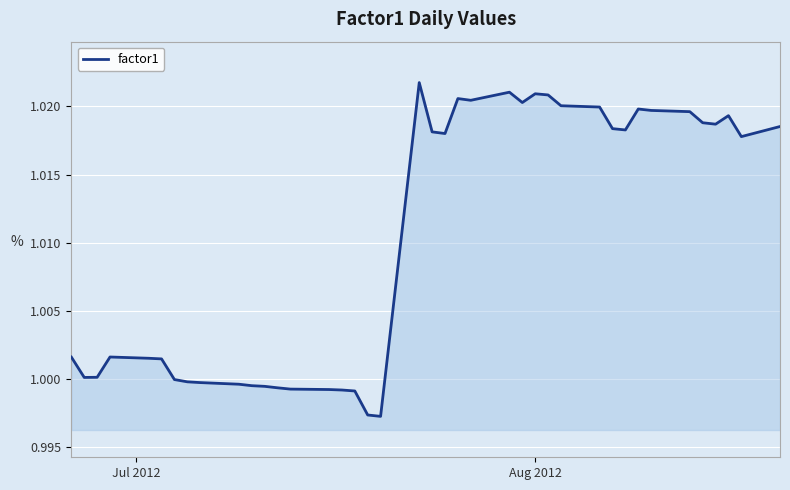

Is this an area chart (filled region under the line)?

Yes